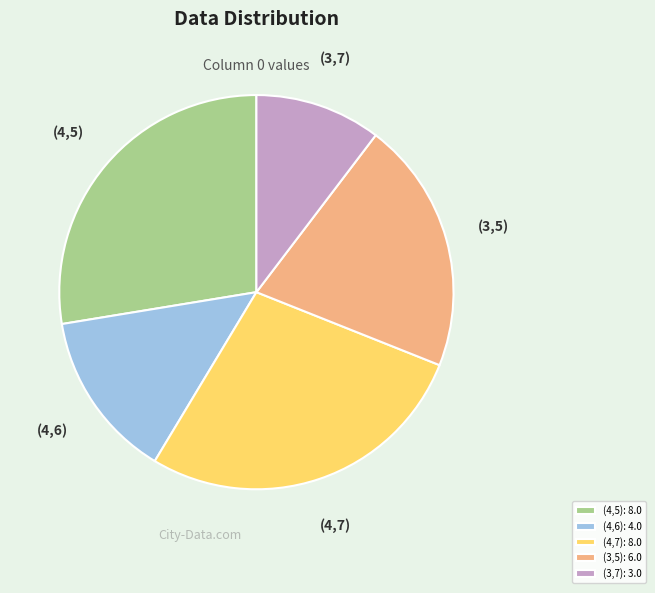

True or false: (4,5): 8.0 accounts for 39% of the total.

False